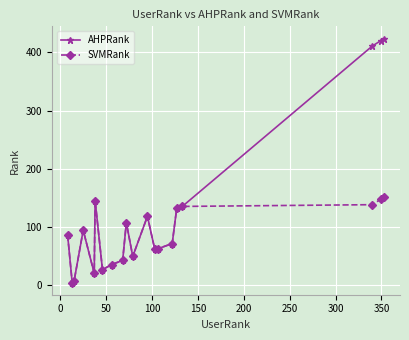

True or false: AHPRank has more than 2 points higher than both neighbors.

True